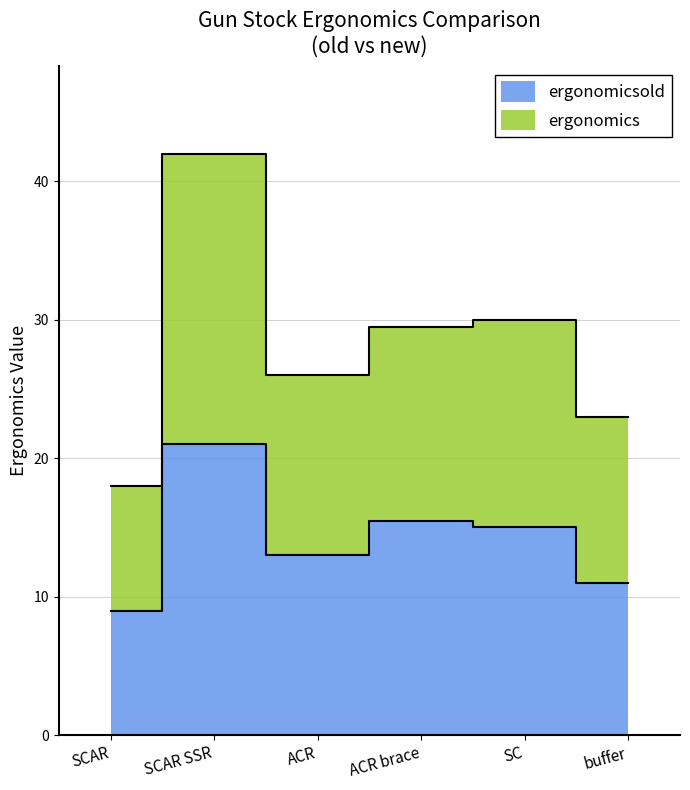

What is the value of the 2nd point from the left?

42.0